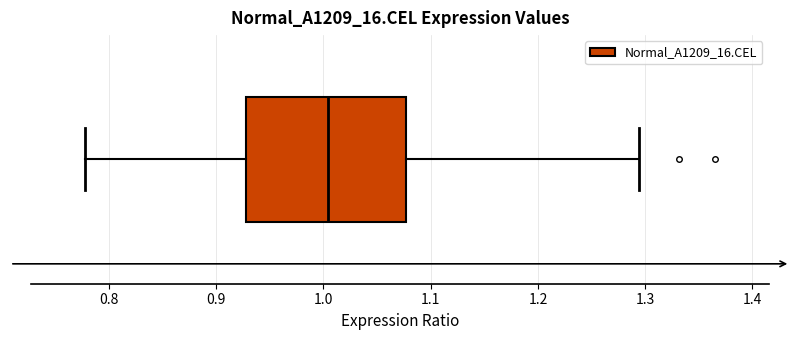

Transcribe this box plot: give where the median line is, the range the box spans, and where the two whiskers end, as read against the x-axis. The values are not printed on the chart, so give them approximately, as read against the axis.

median 1.00, box 0.93 to 1.08, whiskers 0.78 to 1.29